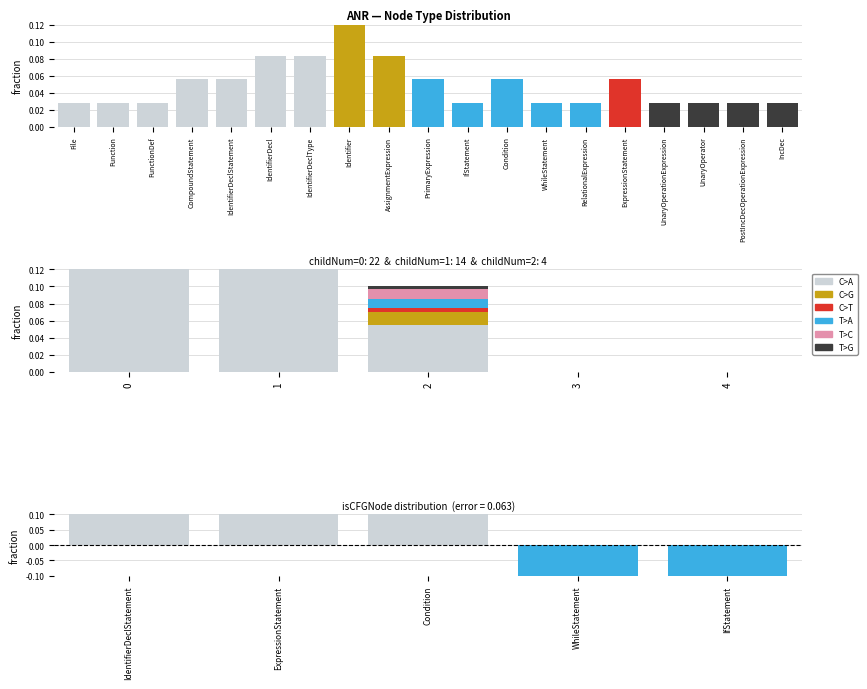

What is the difference between the second highest and minimum values in the C>G series?

0.1